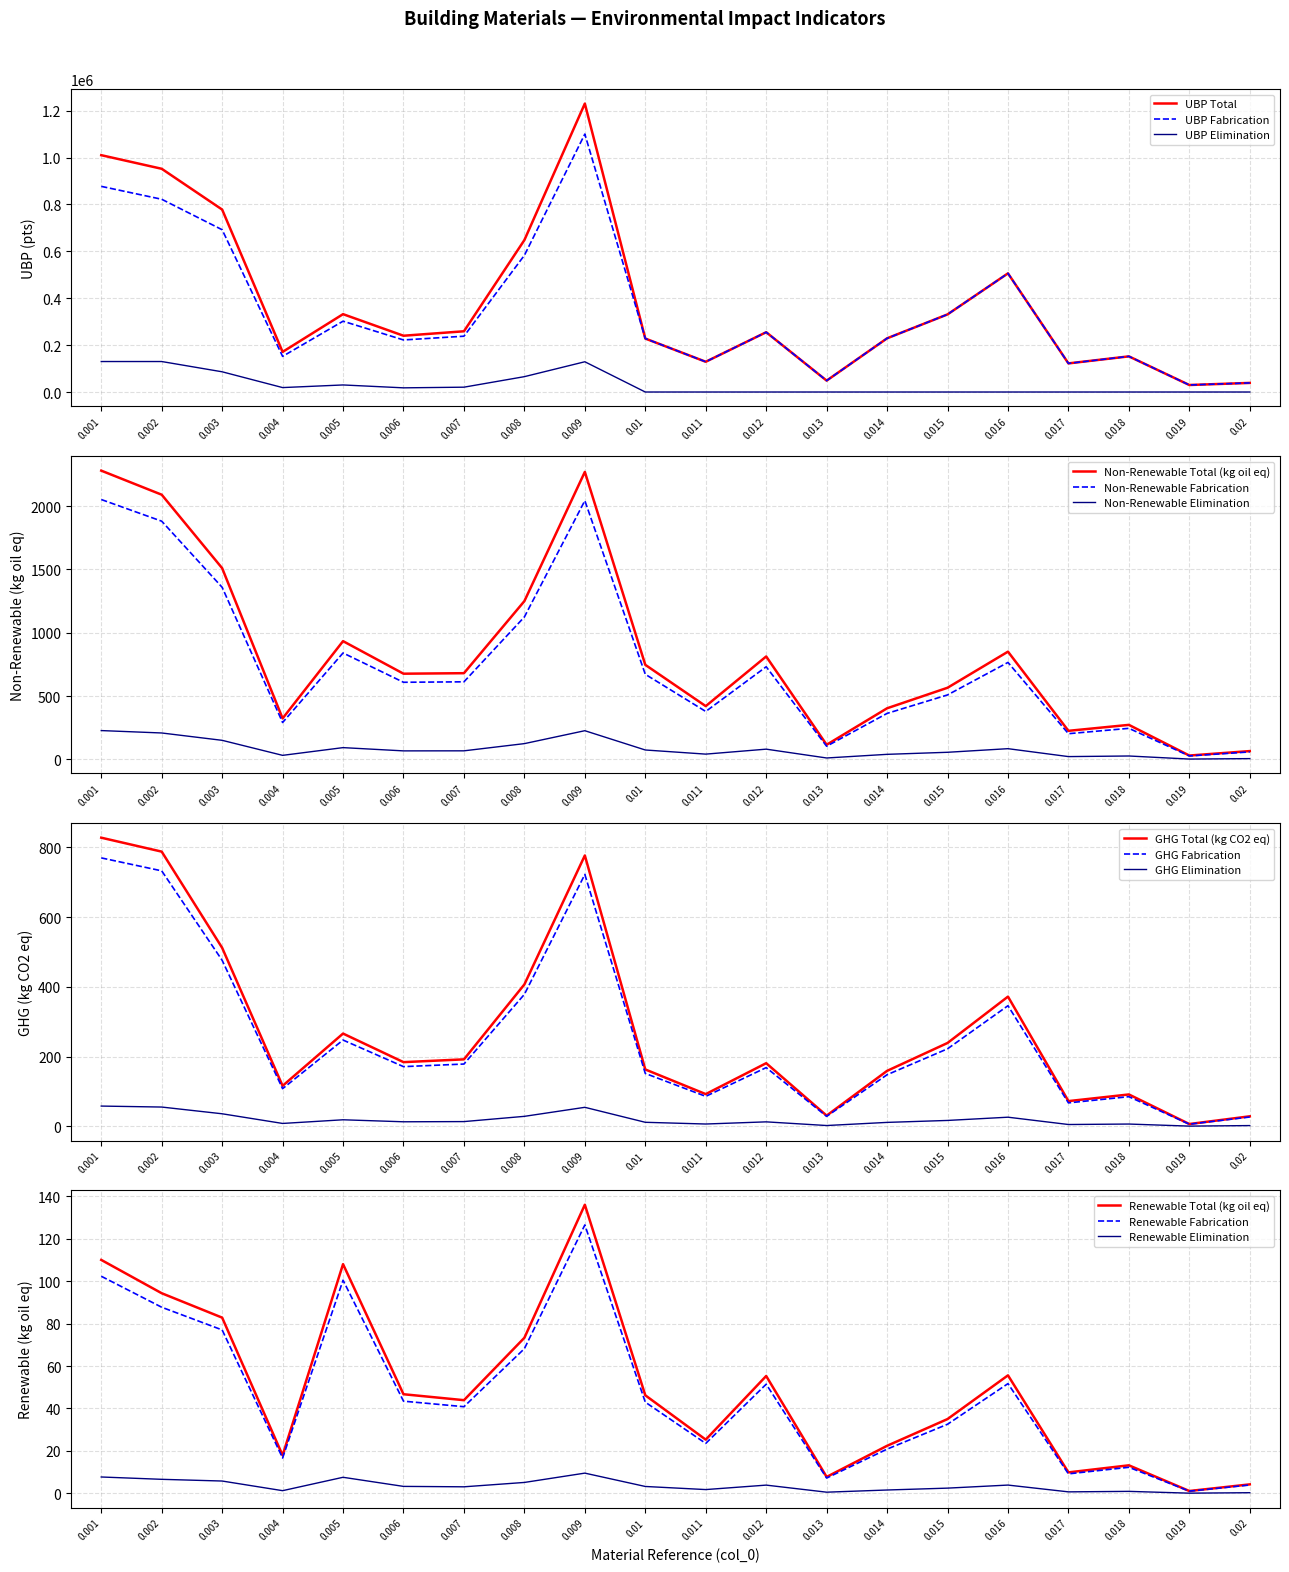

What is the difference between the maximum and minimum values in the UBP_Elimination series?

130000.0